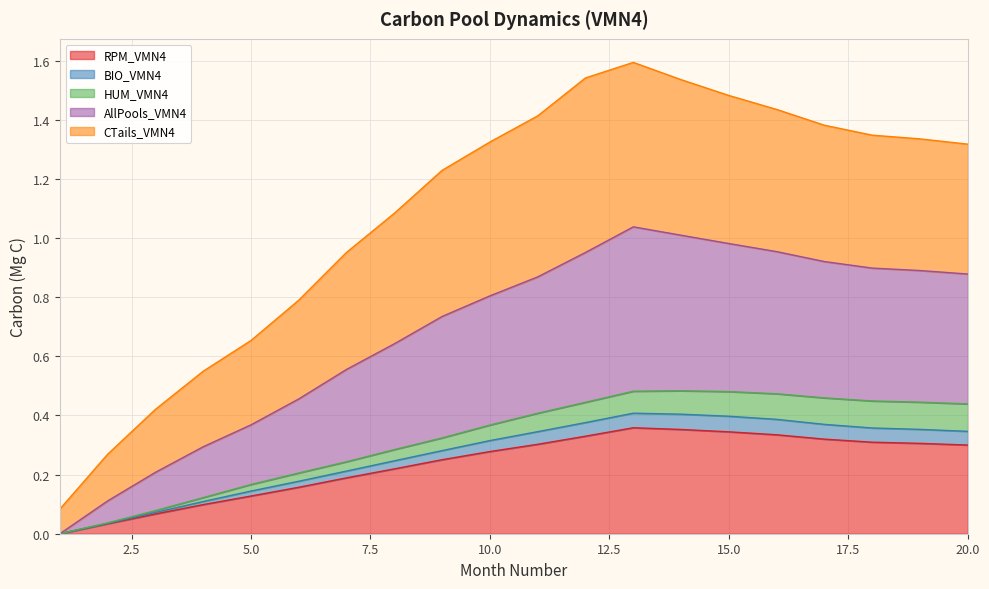

The value of RPM_VMN4 at 10.0 is 0.5. True or false?

False